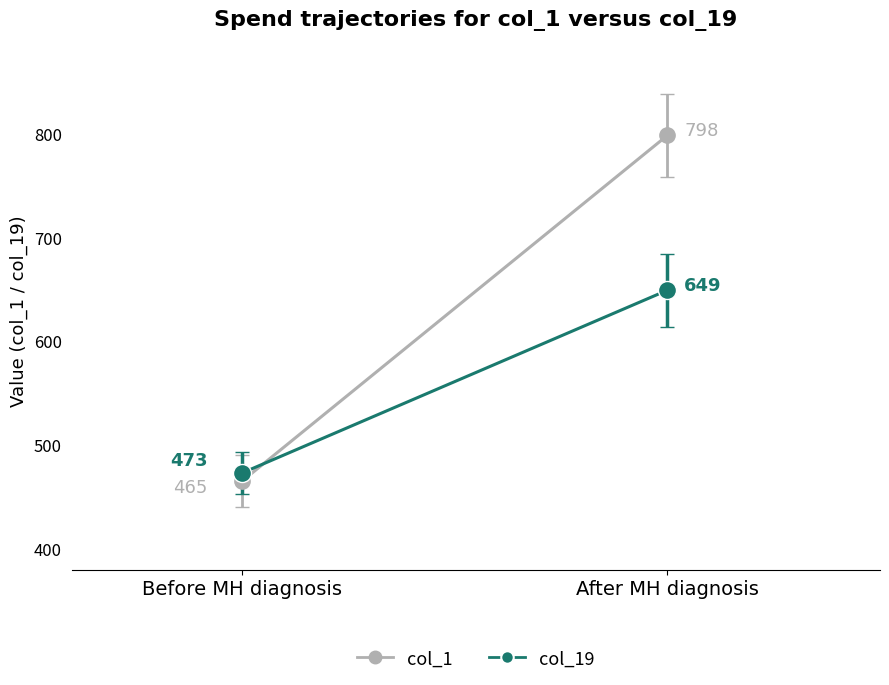

Which series has the widest spread of values?

col_1